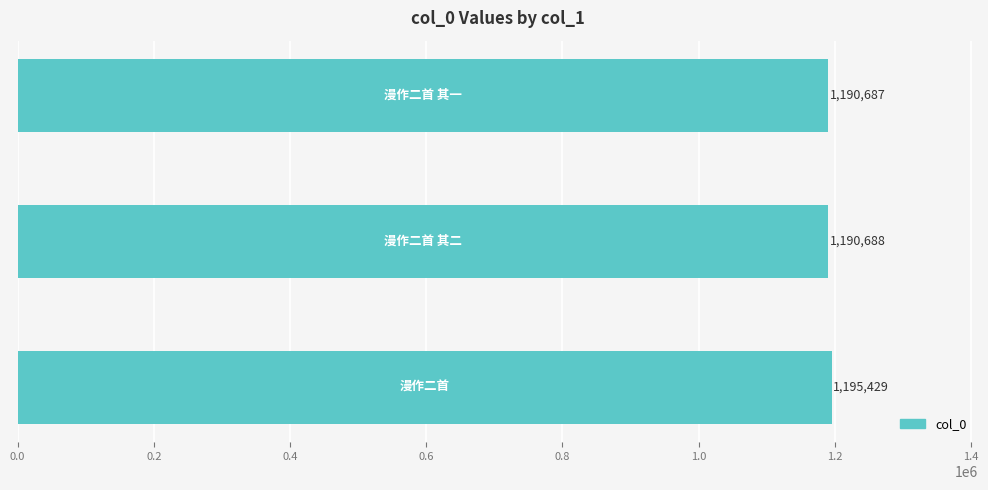

What is the greatest value displayed?

1195429